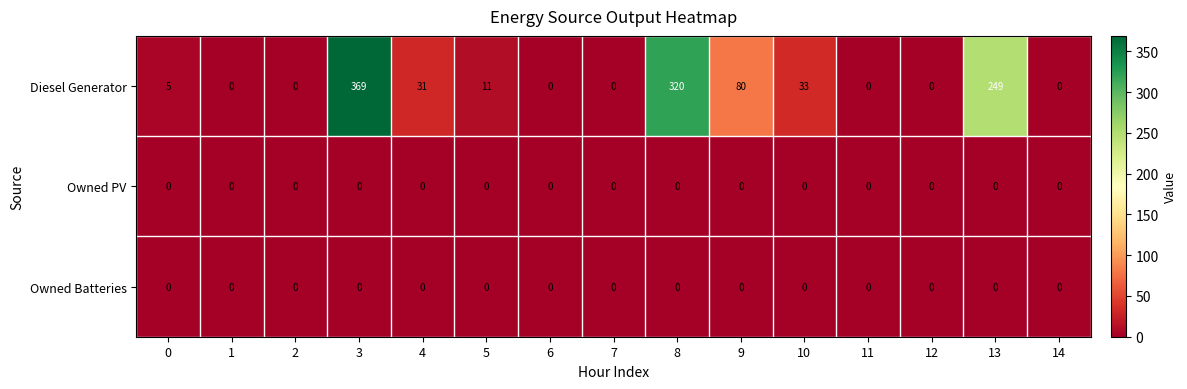

The value of Diesel Generator at 9 is 80. True or false?

True